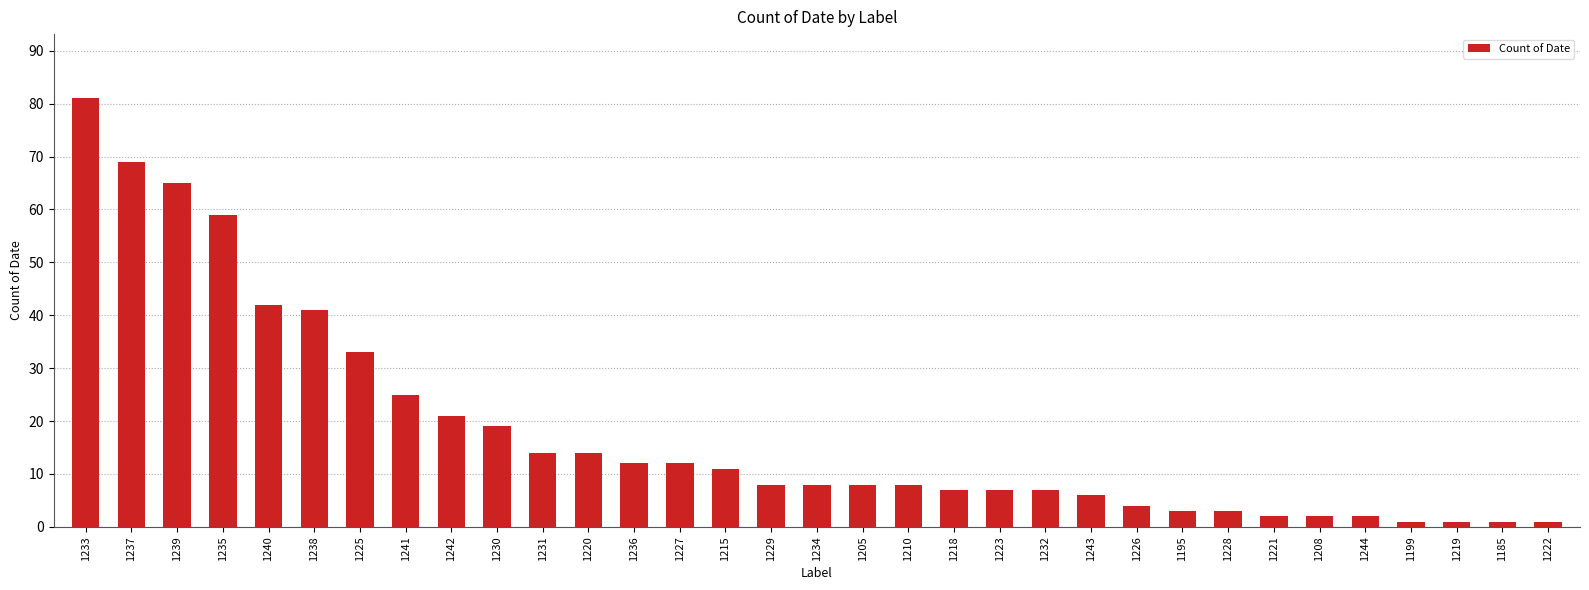

What is the difference between the maximum and minimum values?

80